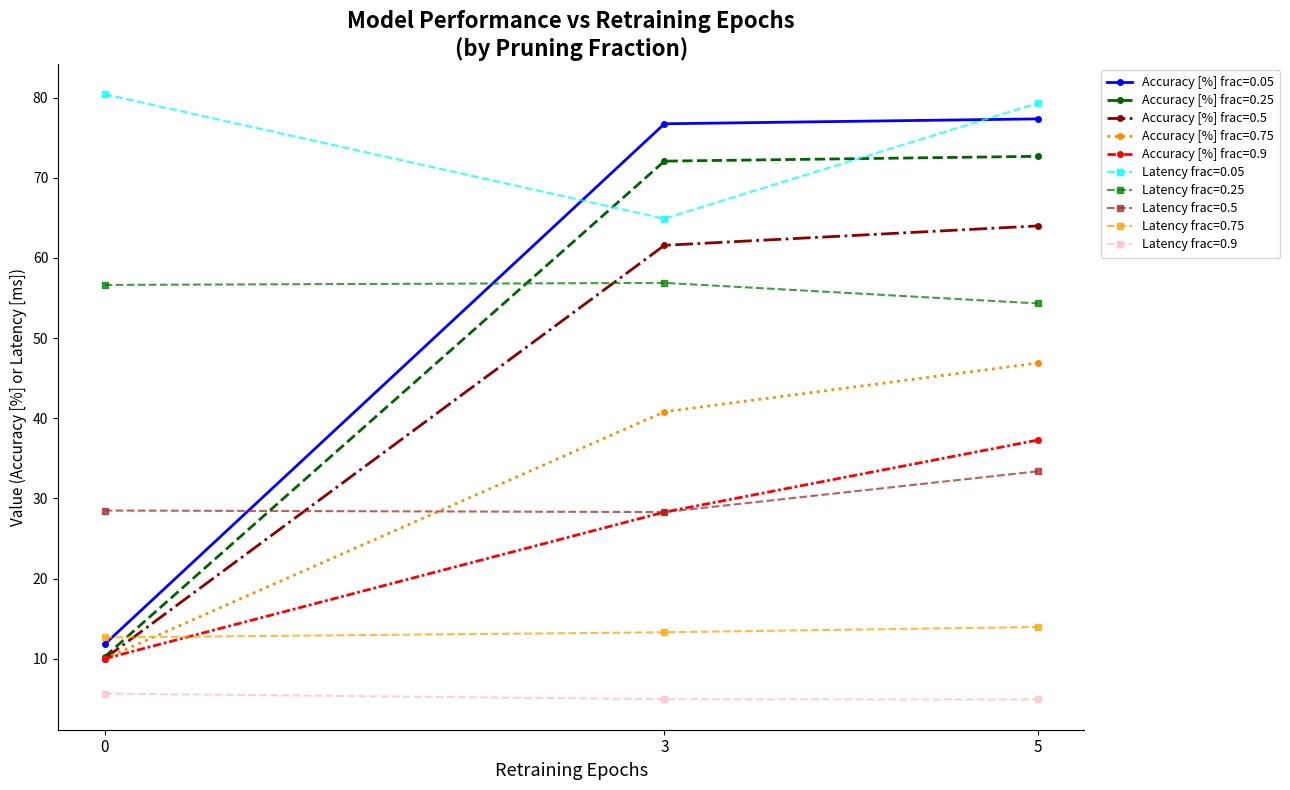

At which category does the chart reach its peak across all series?

0